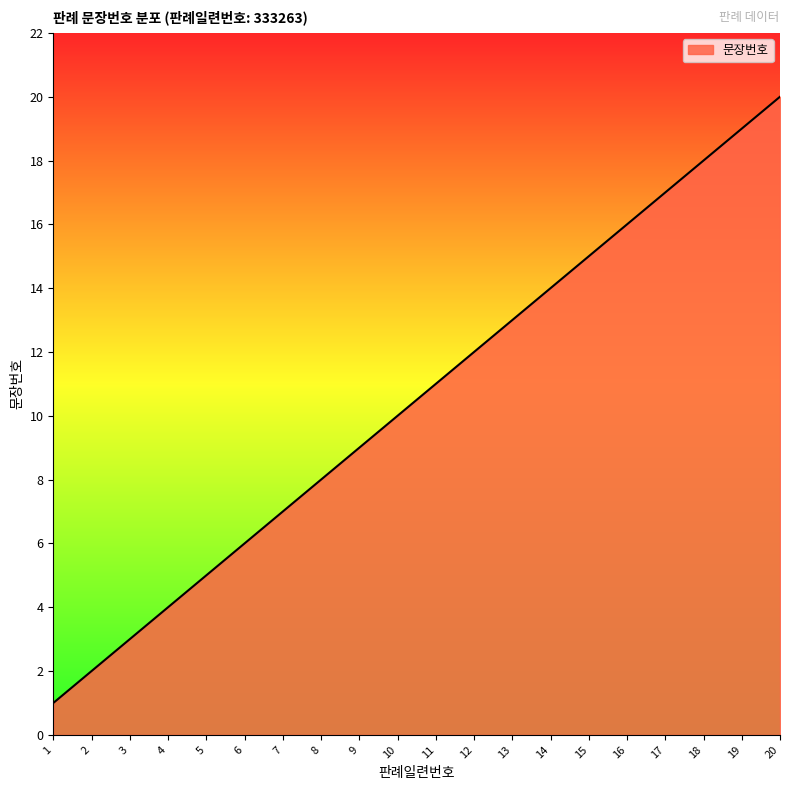

Where is the data nearest to the value 10?

10